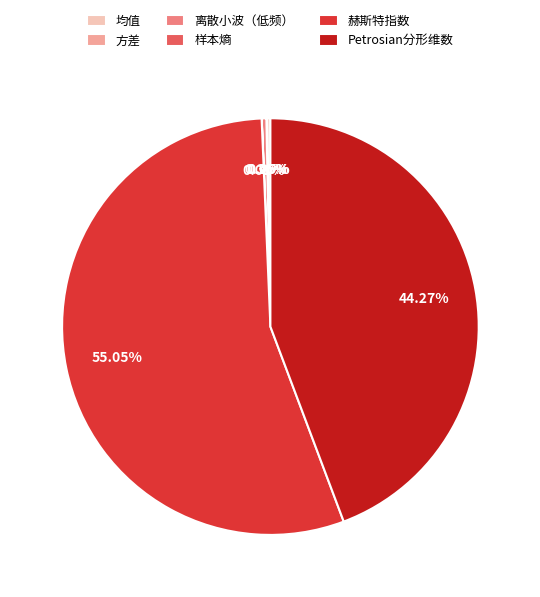

Which slice is the largest?

赫斯特指数